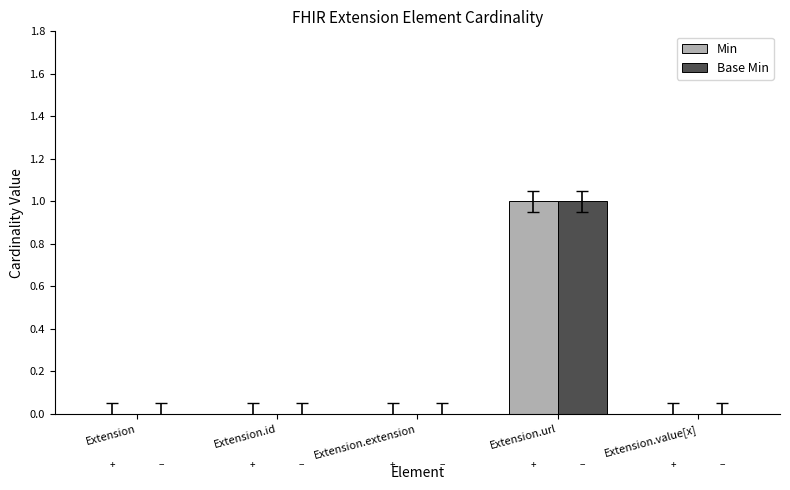

At which category is the sum across all series the highest?

Extension.url